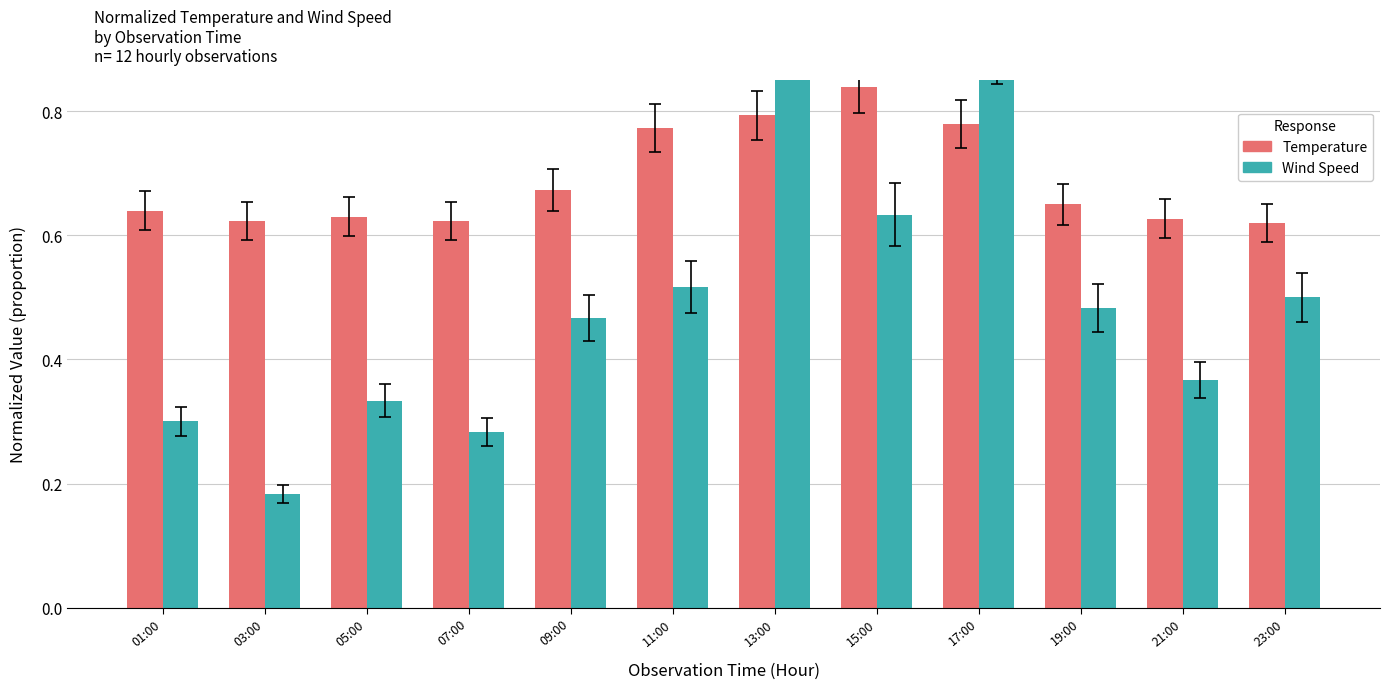

What is the average value of the Temperature series?

0.7